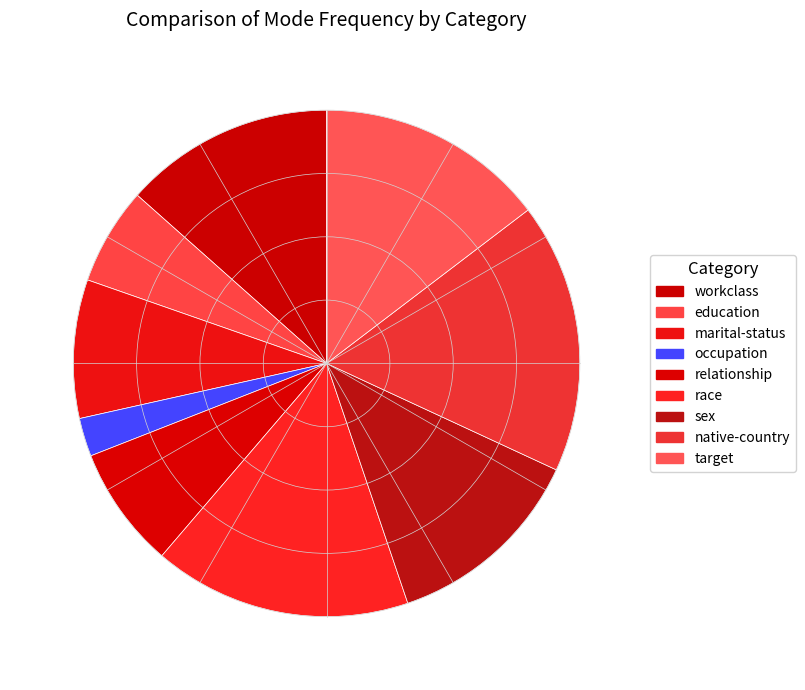

Is there a majority slice in this chart?

No